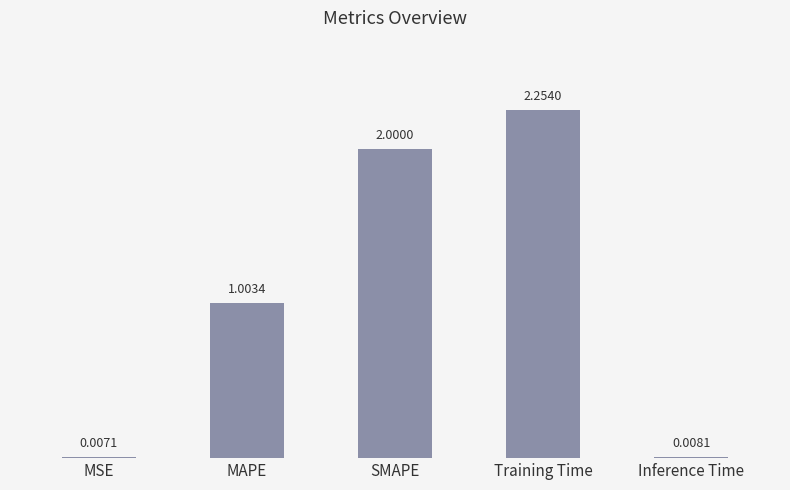

How many distinct data groups are displayed?

1